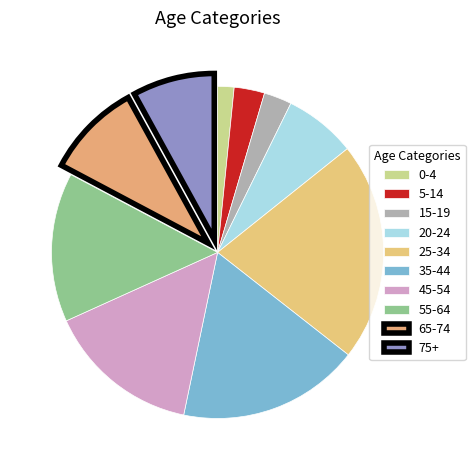

What portion of the pie excludes 35-44?

82.3%